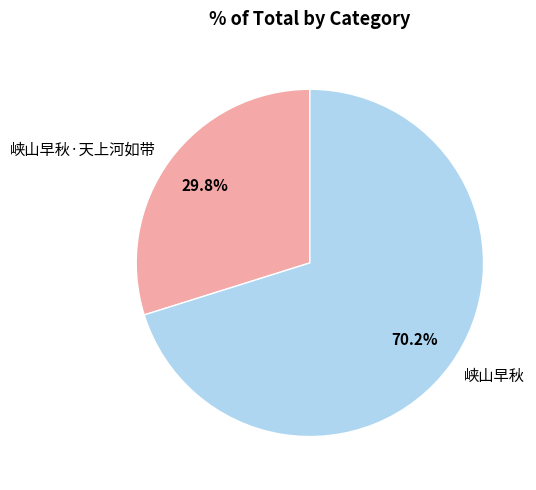

Between 峡山早秋 and 峡山早秋·天上河如带, which is larger?

峡山早秋